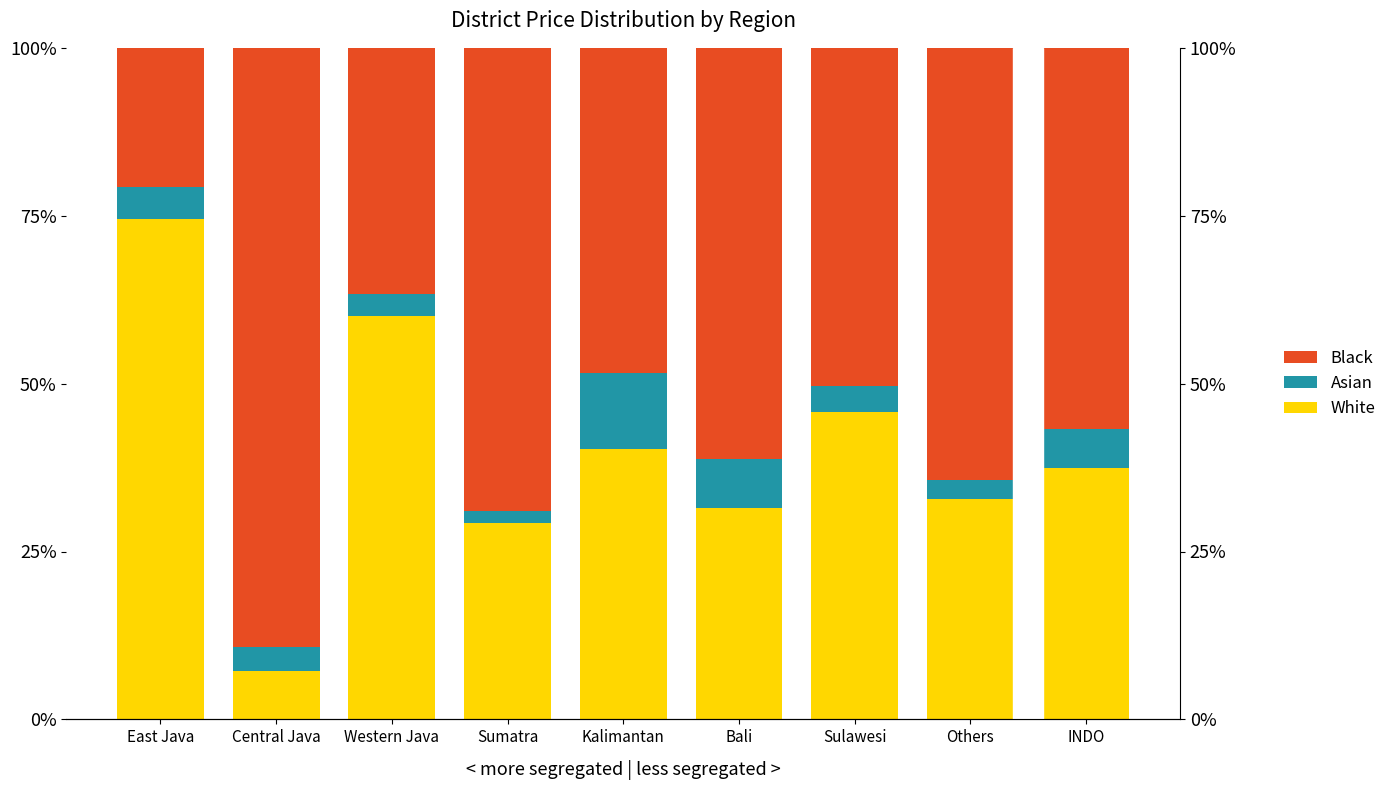

Which category has the highest value in the White series?

East Java